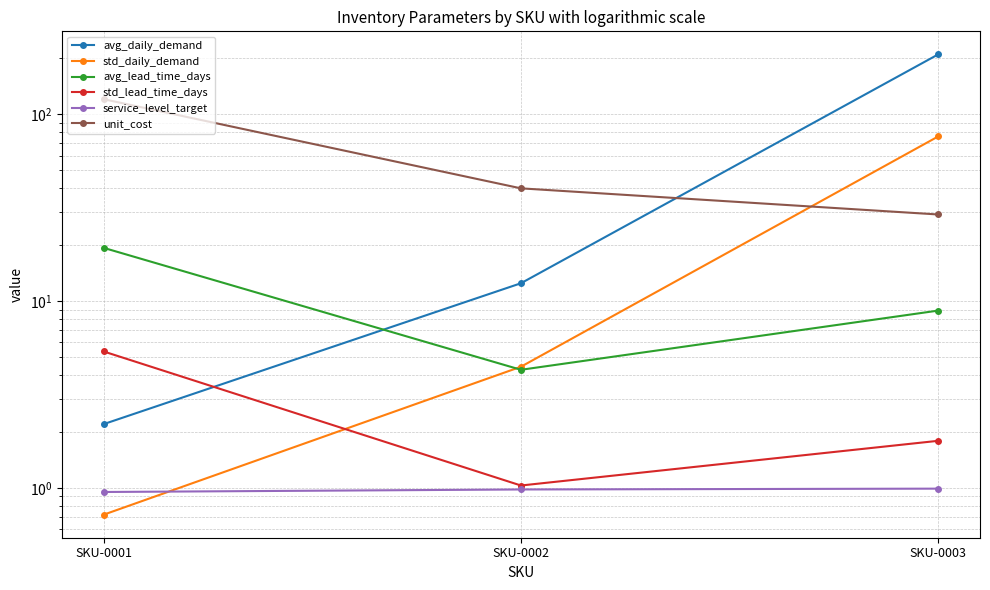

Reading left to right, transcribe all the data shown in this chart.

avg_daily_demand: SKU-0001=2.2	SKU-0002=12.4	SKU-0003=208.7
std_daily_demand: SKU-0001=0.7	SKU-0002=4.4	SKU-0003=75.9
avg_lead_time_days: SKU-0001=19.2	SKU-0002=4.3	SKU-0003=8.9
std_lead_time_days: SKU-0001=5.4	SKU-0002=1.0	SKU-0003=1.8
service_level_target: SKU-0001=0.9	SKU-0002=1.0	SKU-0003=1.0
unit_cost: SKU-0001=120.2	SKU-0002=40.0	SKU-0003=29.0